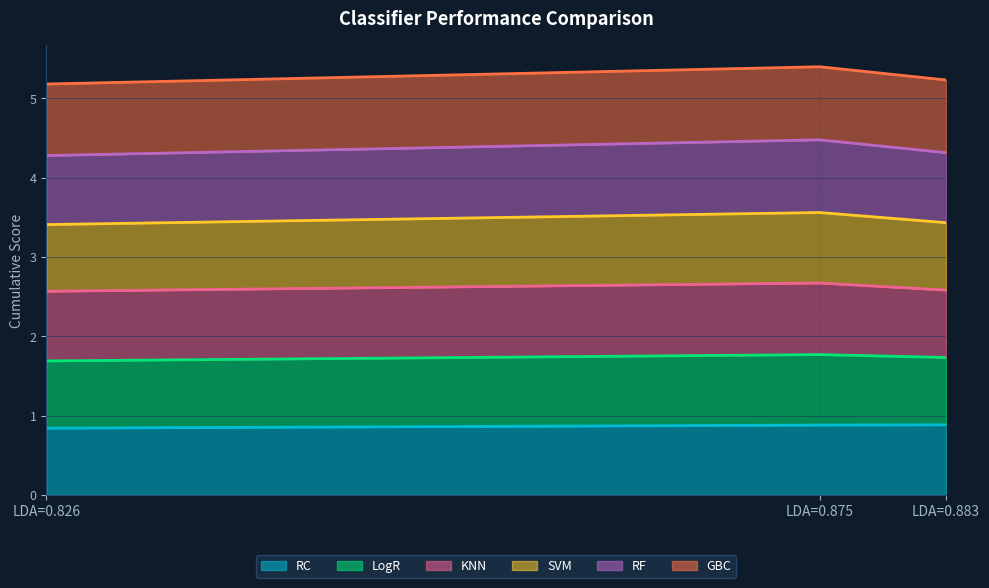

What is the total value across all series at LDA=0.875?

5.4